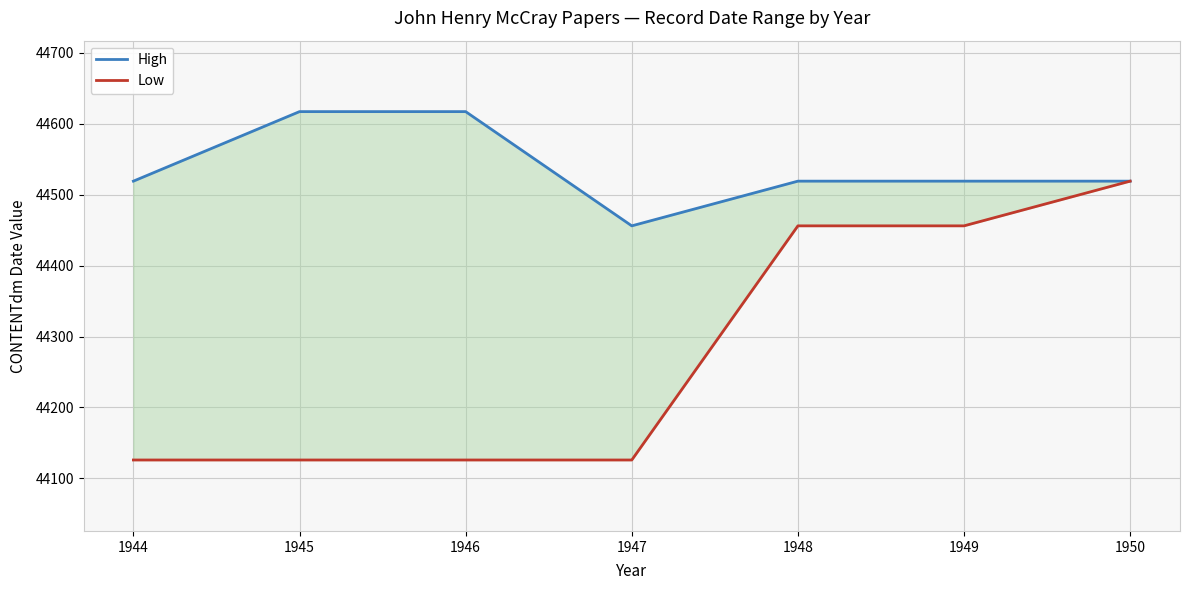

The Low series shows 44456 at 1949. True or false?

True